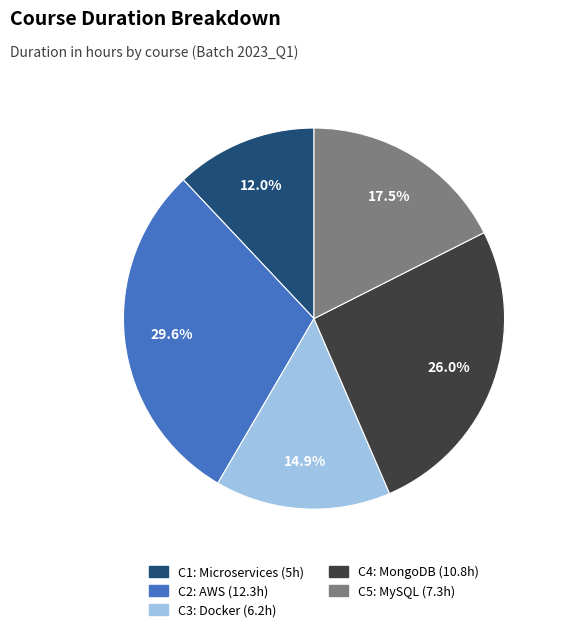

Approximately how many times larger is the value at C1 compared to C3?

0.8